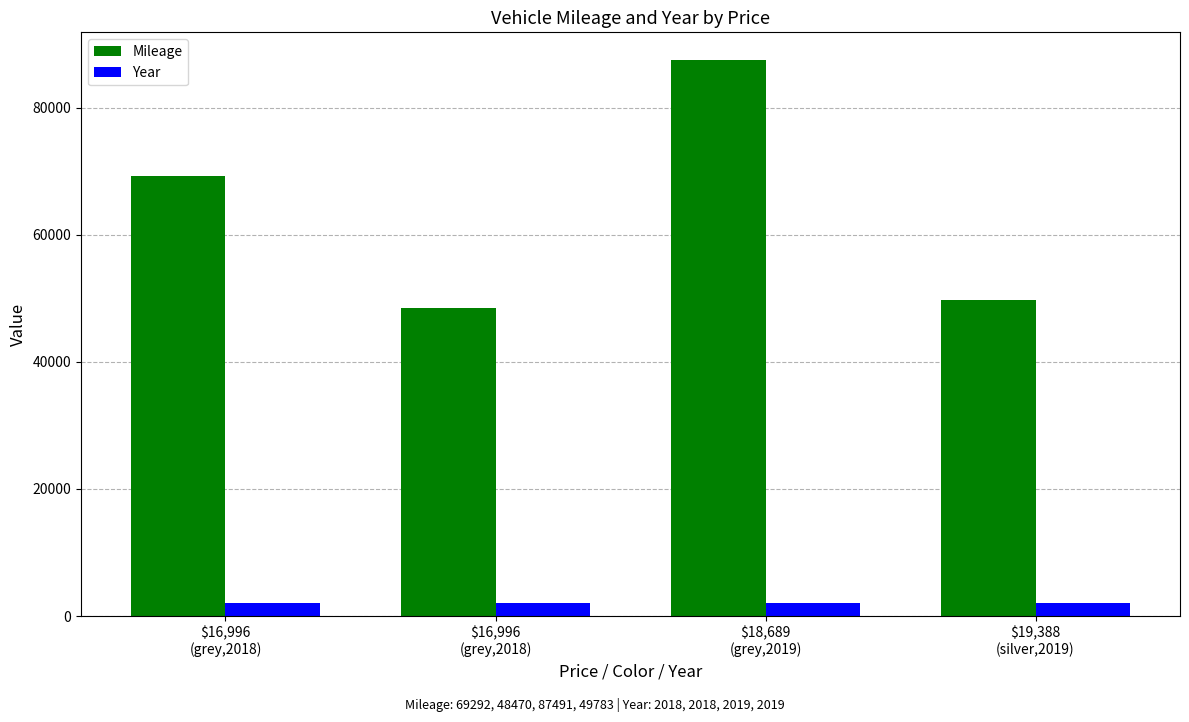

Reading right to left, extract all data points from this chart.

Mileage: 49783	87491	48470	69292
Year: 2019	2019	2018	2018